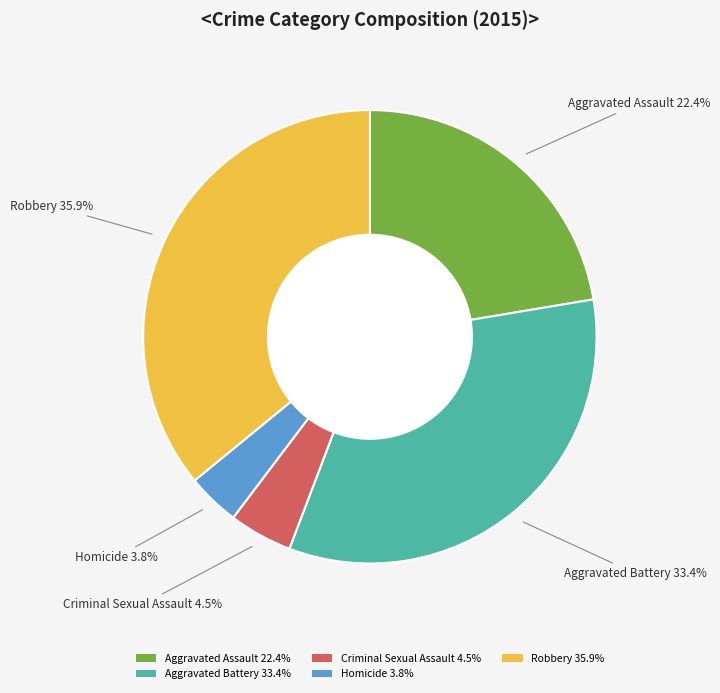

Do Aggravated Assault and Homicide together represent more than half of the pie?

No